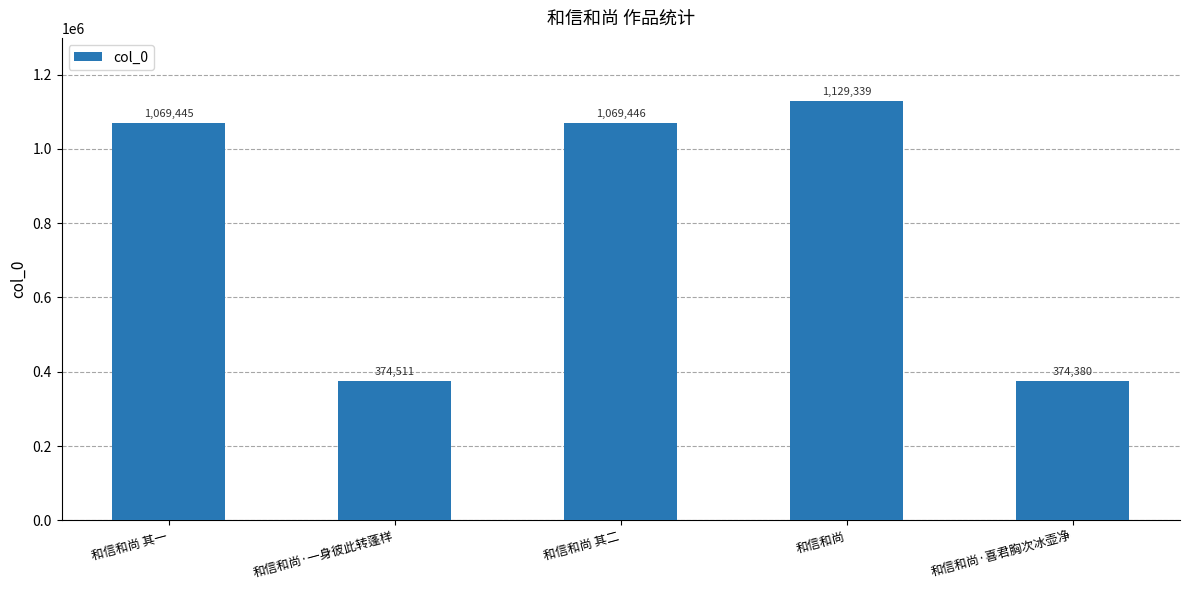

True or false: the data shows 374380 at 和信和尚·喜君胸次冰壶净.

True